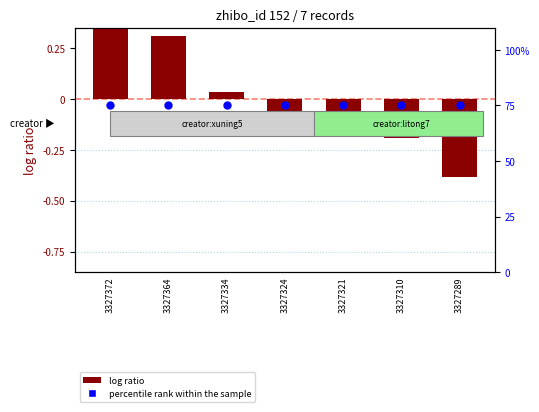

Which series has the largest total across all categories?

percentile rank within the sample